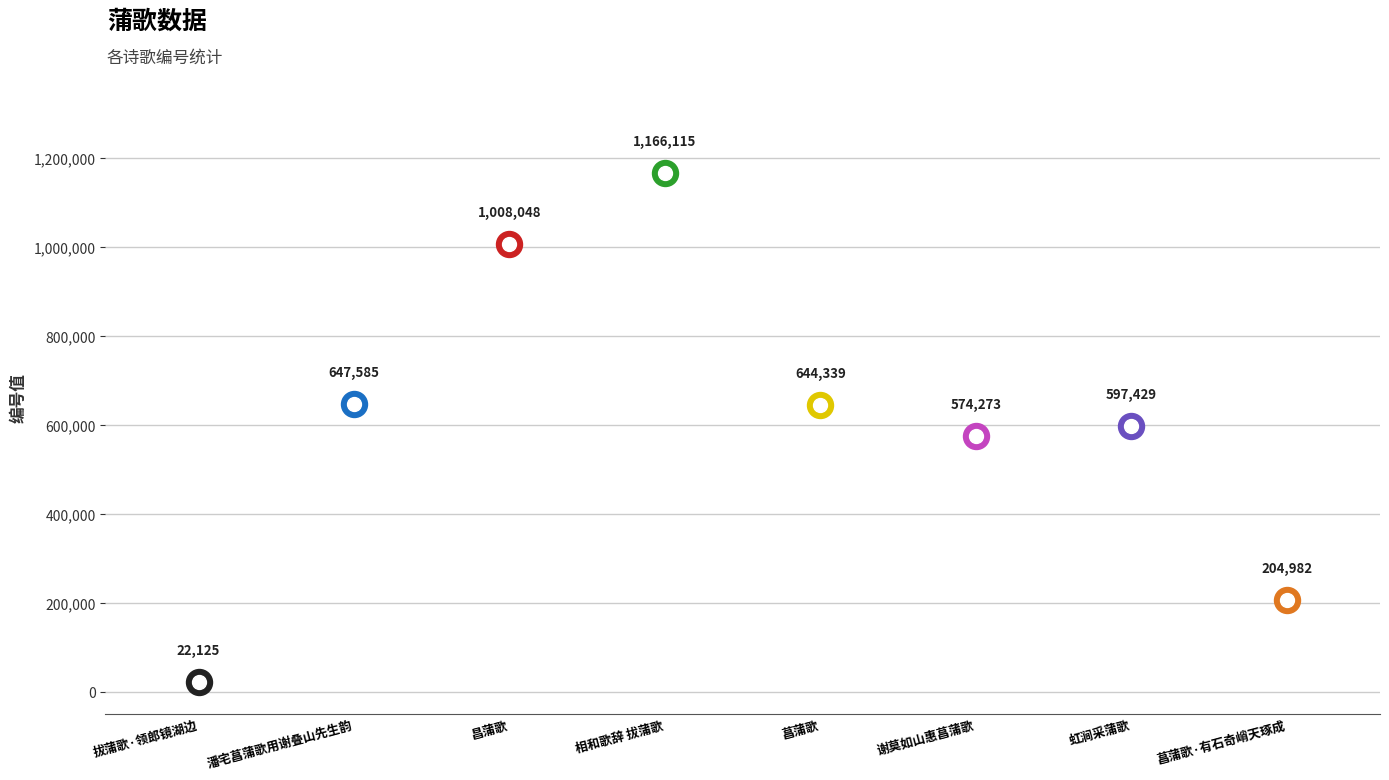

Which has a higher value, 拔蒲歌·领郎镜湖边 or 菖蒲歌·有石奇峭天琢成?

菖蒲歌·有石奇峭天琢成